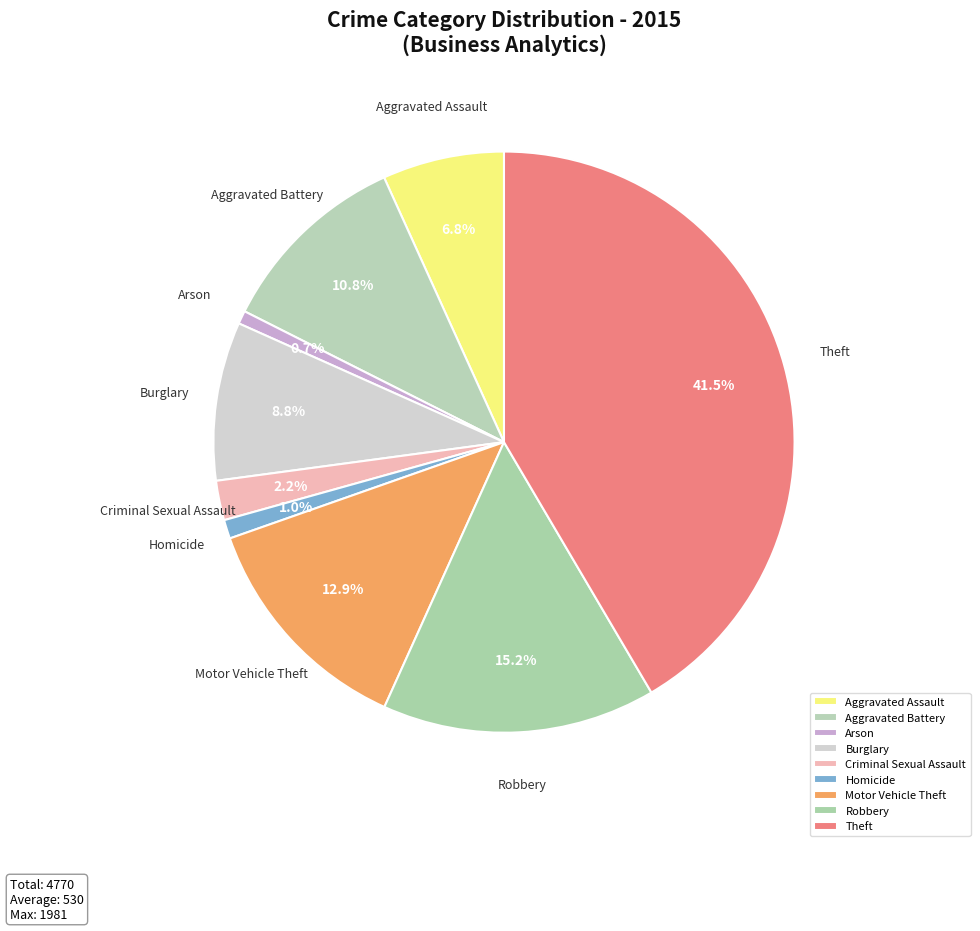

To the nearest percent, what is the combined percentage of Burglary and Motor Vehicle Theft?

22%